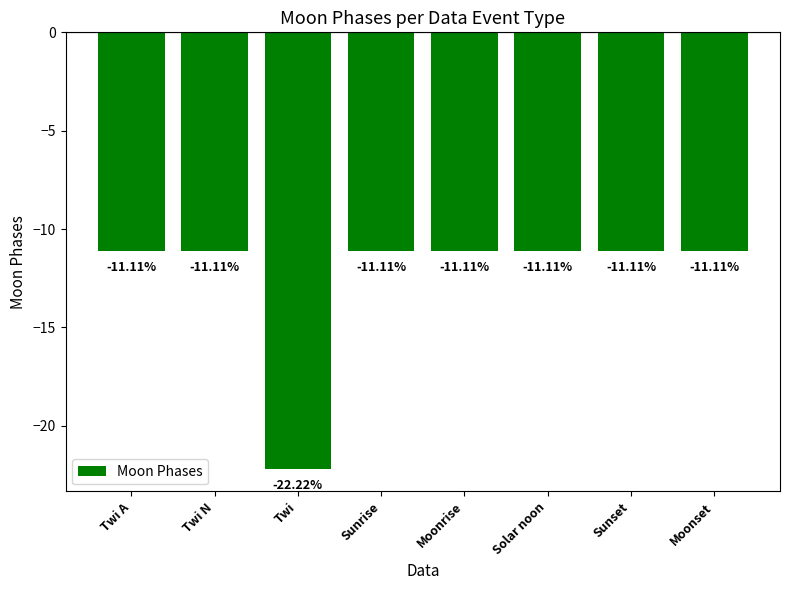

Does the chart contain any negative values?

Yes